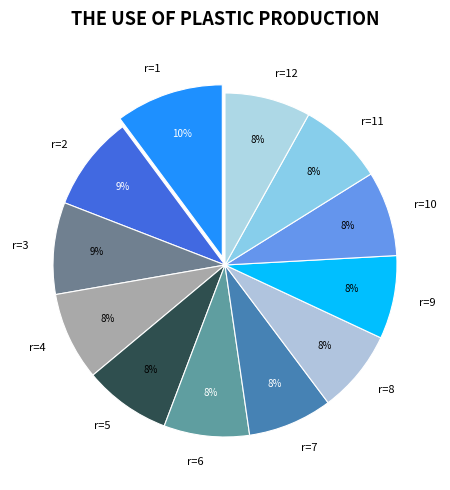

Is the sum of r=2 and r=6 greater than half?

No